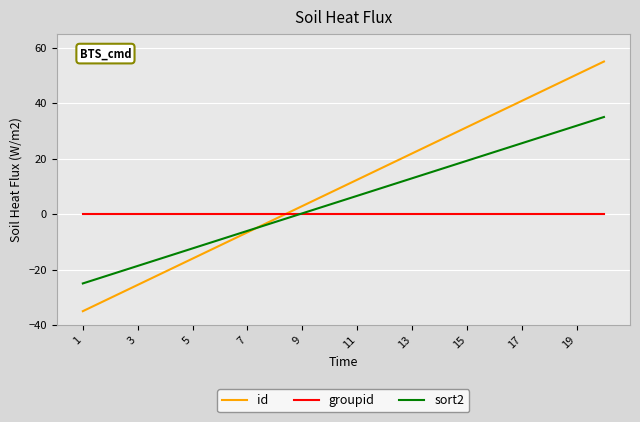

Is this an area chart (filled region under the line)?

No